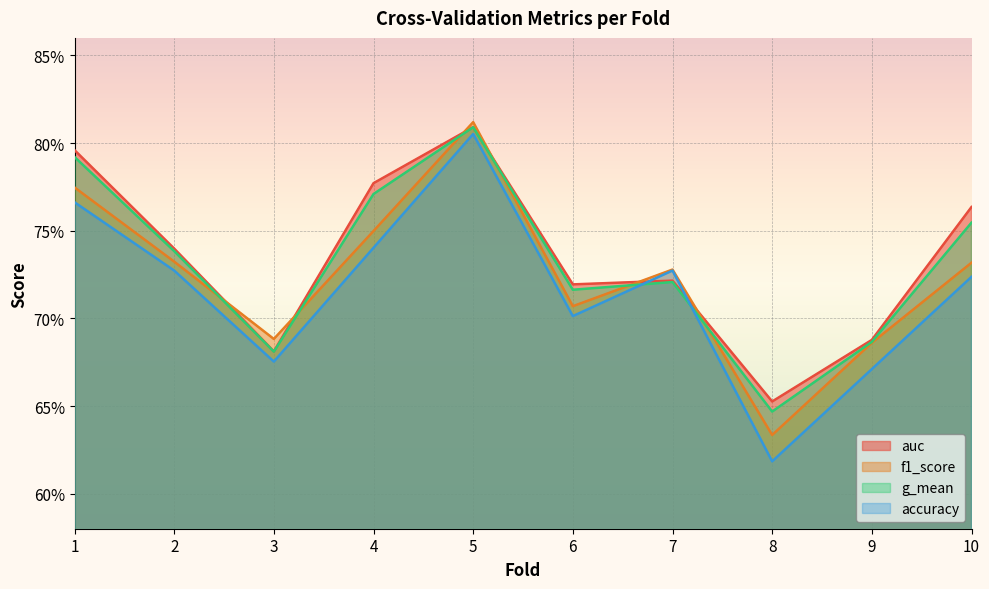

What is the total value across all series at 9?

2.7